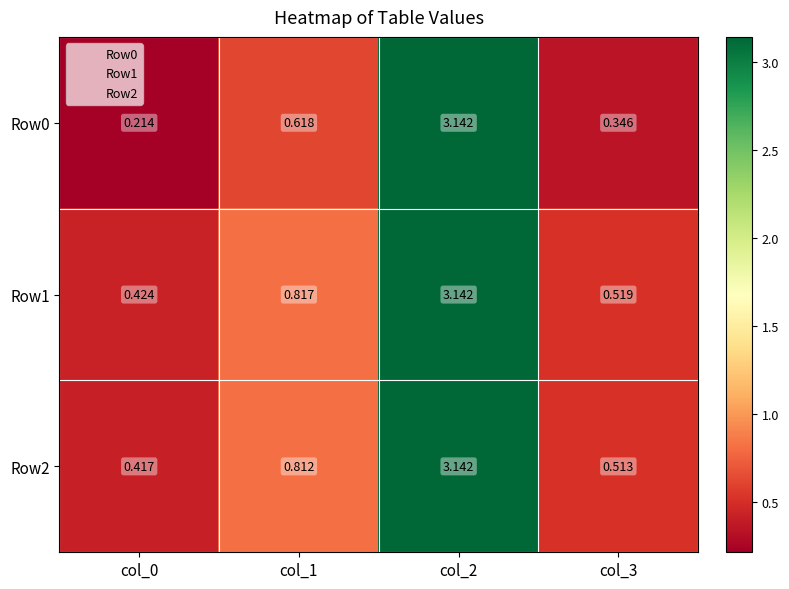

How many categories are shown in the chart?

4